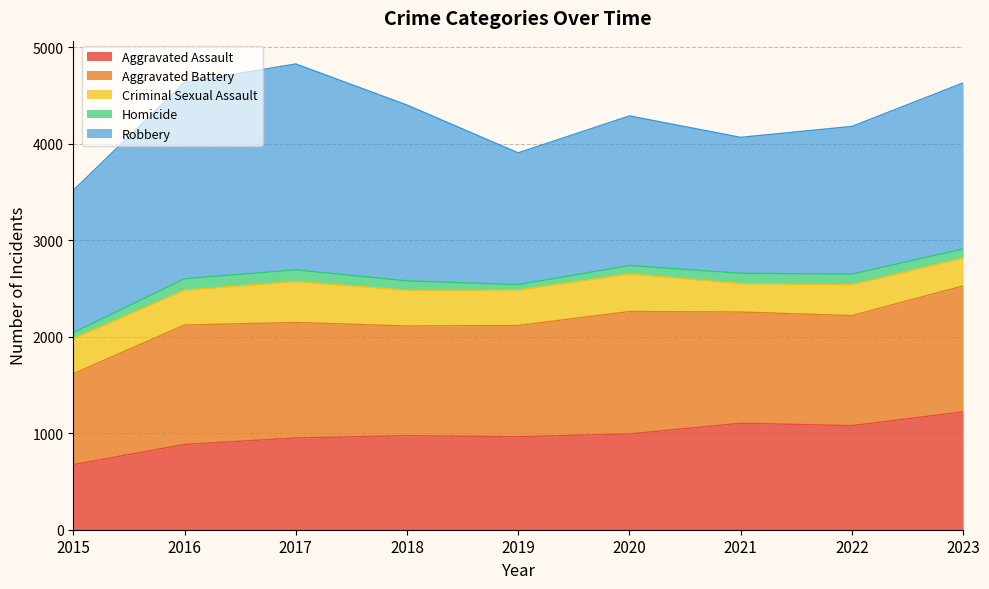

The Homicide series shows 177 at 2022. True or false?

False